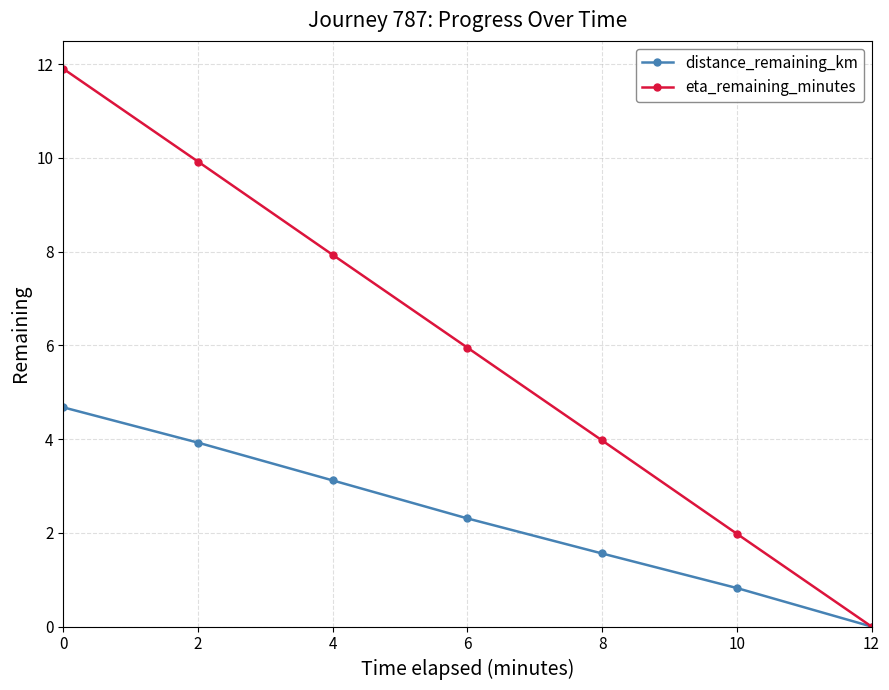

What is the total value across all series at 0?

16.6